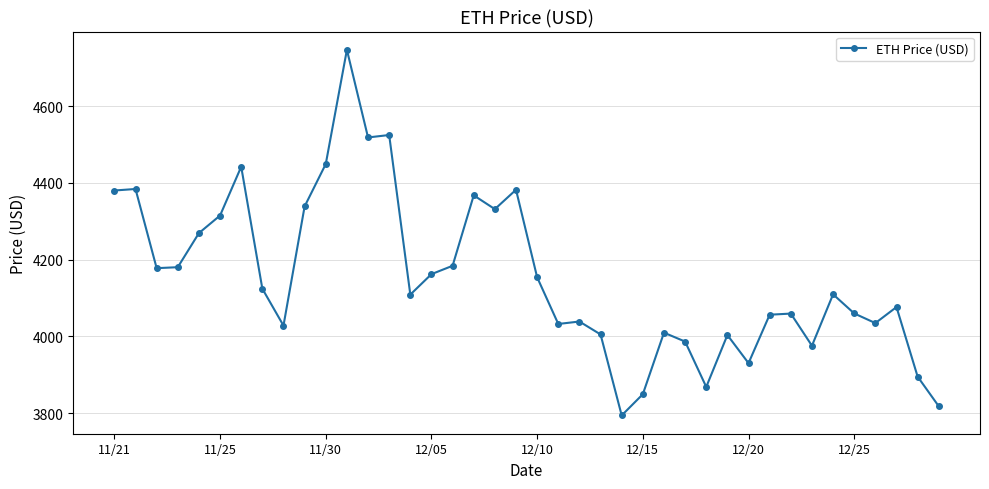

What is the value of the 35th point from the left?

4109.7